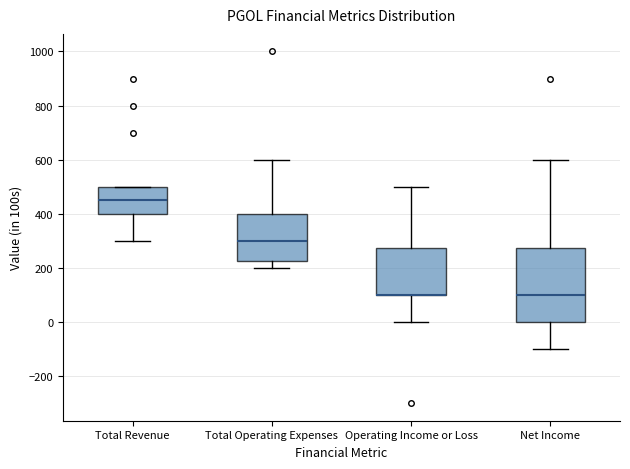

Comparing the boxes themselves (not the whiskers), which one is the tallest?

Net Income